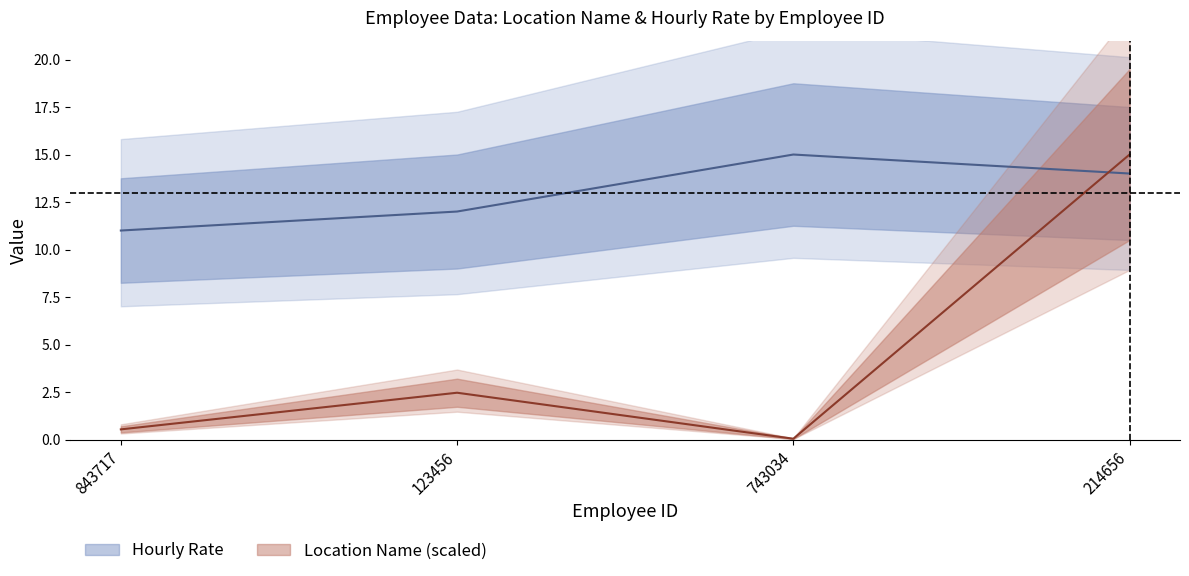

How many interior local peaks does the Hourly Rate series have?

1